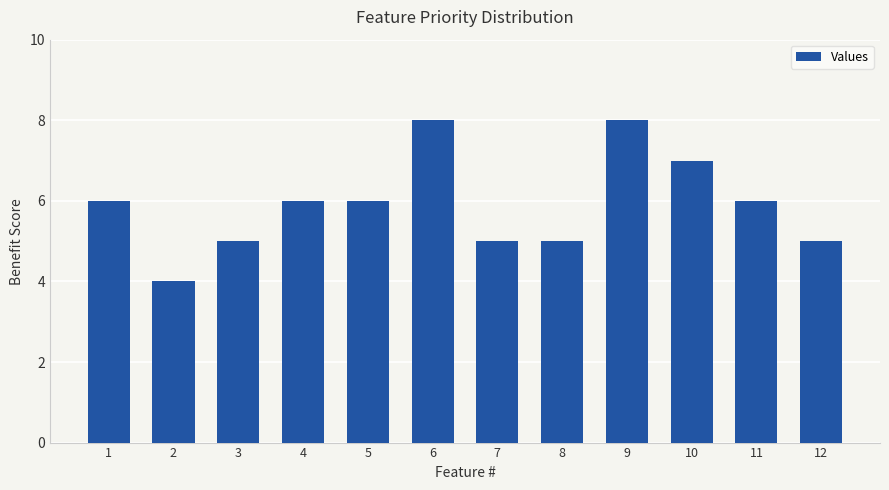

At which category does the chart reach its minimum across all series?

2